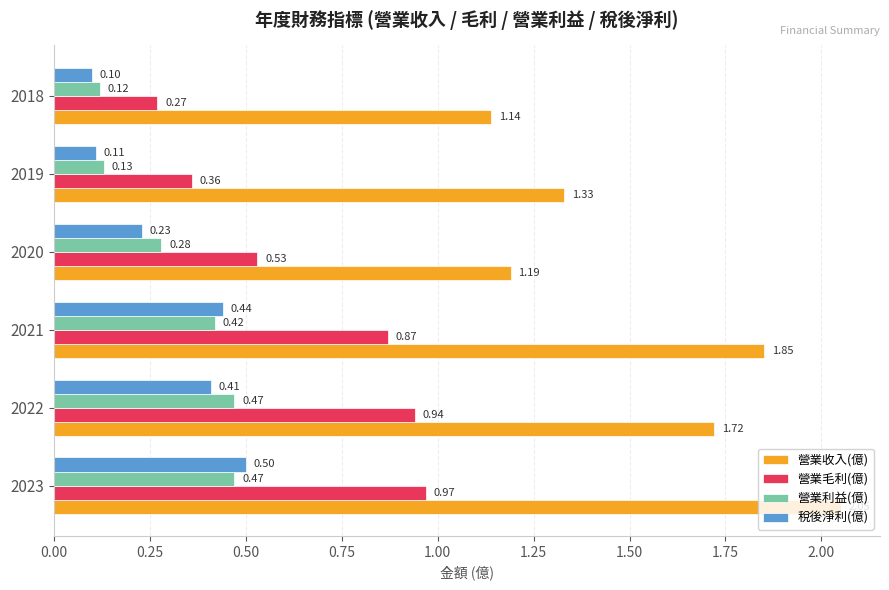

At which category is the sum across all series the highest?

2023